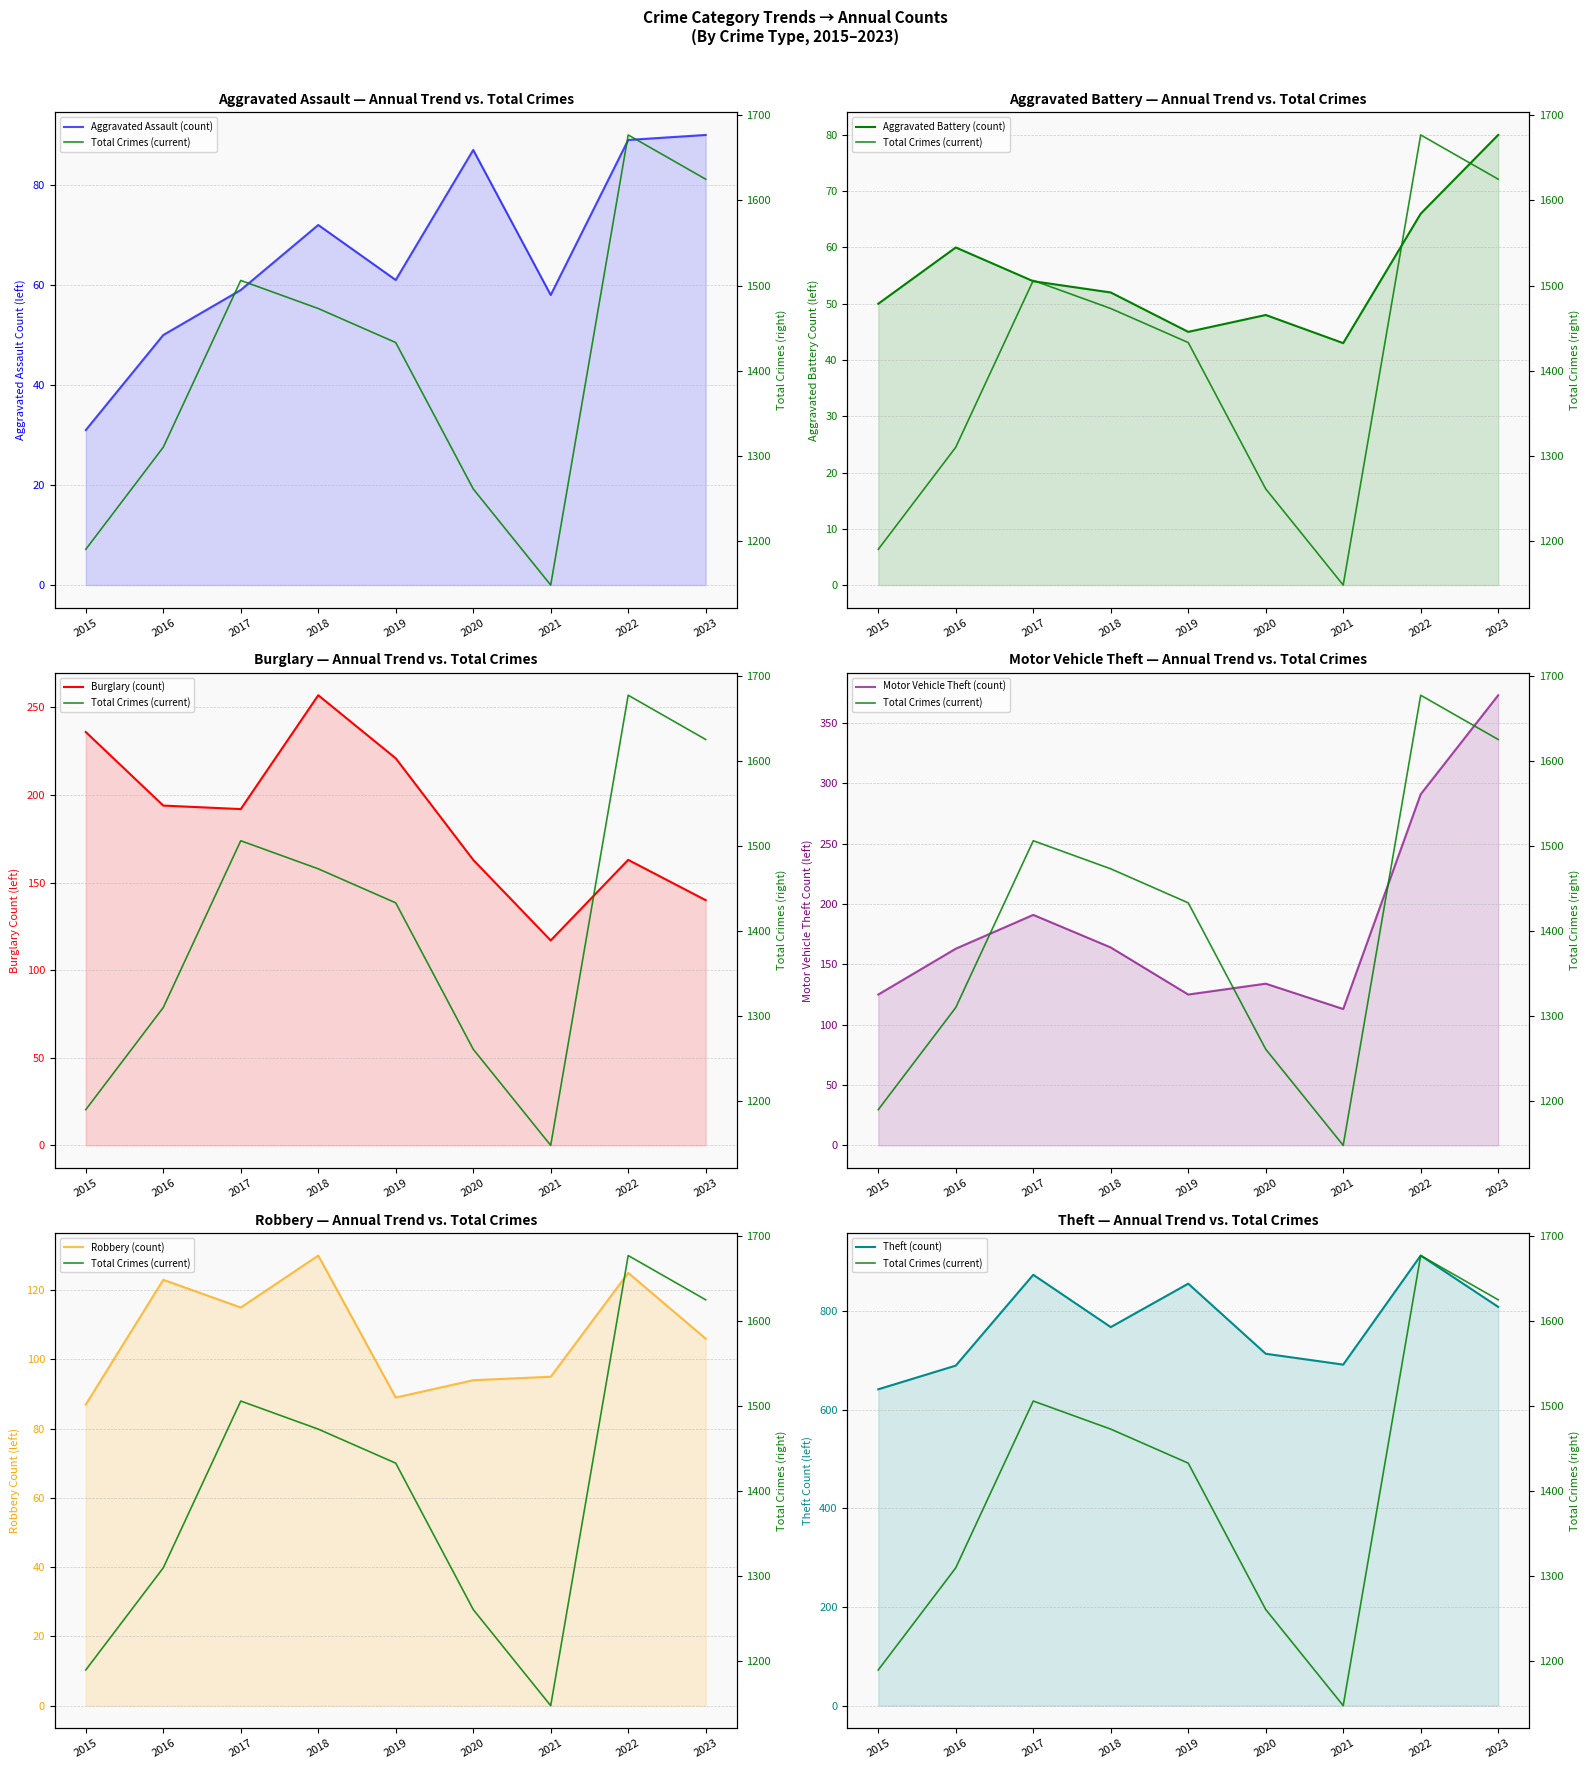

At which label does Burglary first exceed 192?

2015